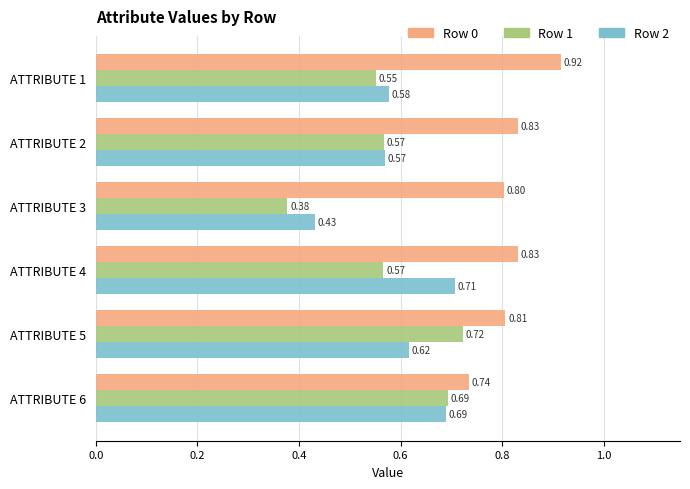

Between ATTRIBUTE 1 and ATTRIBUTE 5, which series saw the biggest shift?

Row 1